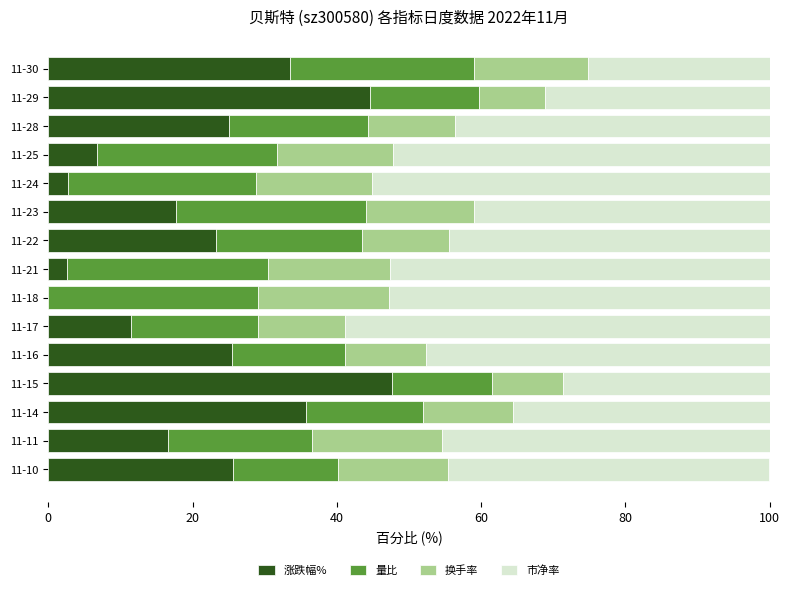

Which category has the highest value in the 涨跌幅% series?

11-15